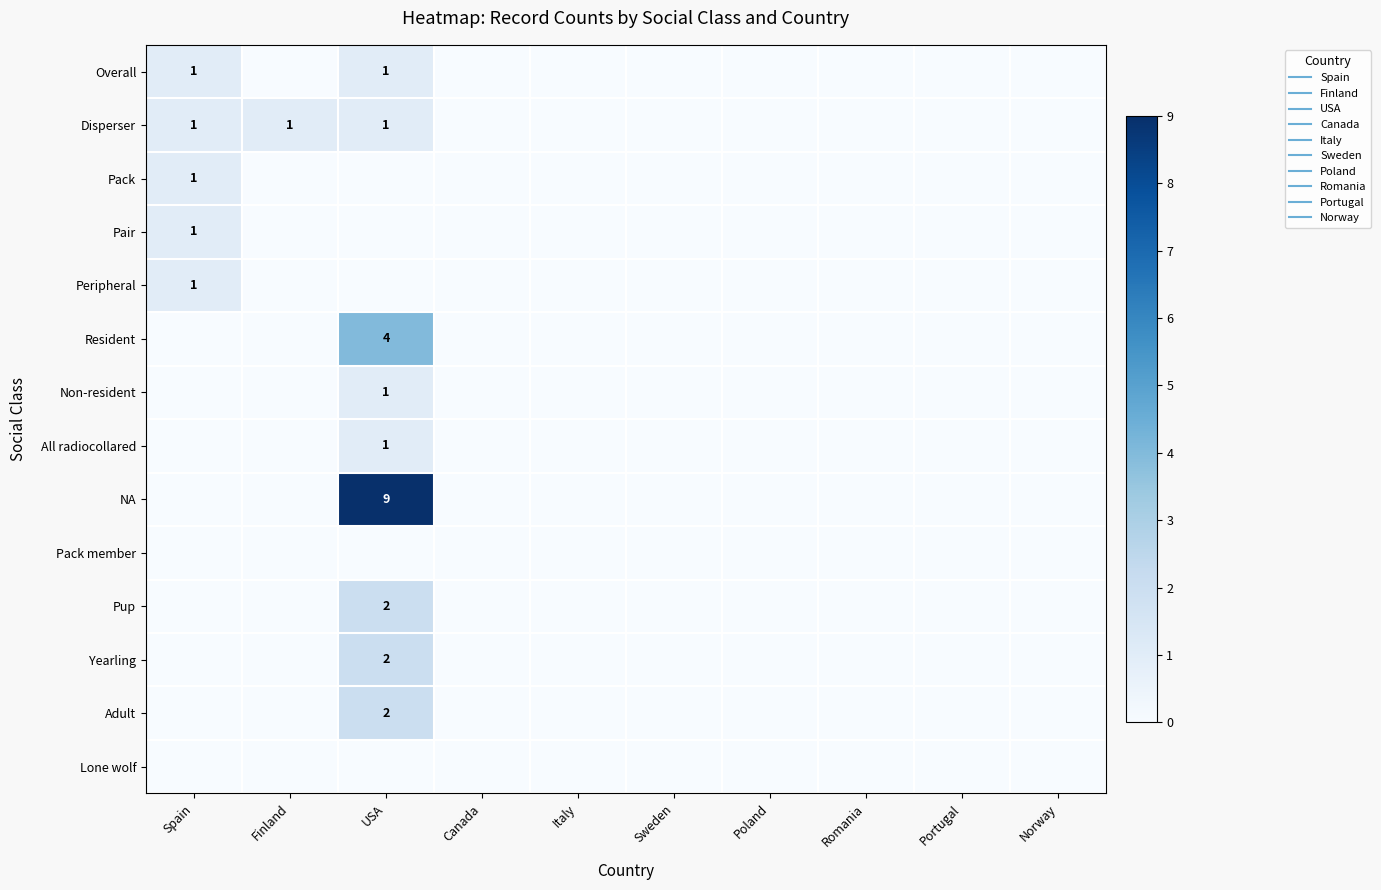

True or false: Pack has a value of 0 at Italy.

False